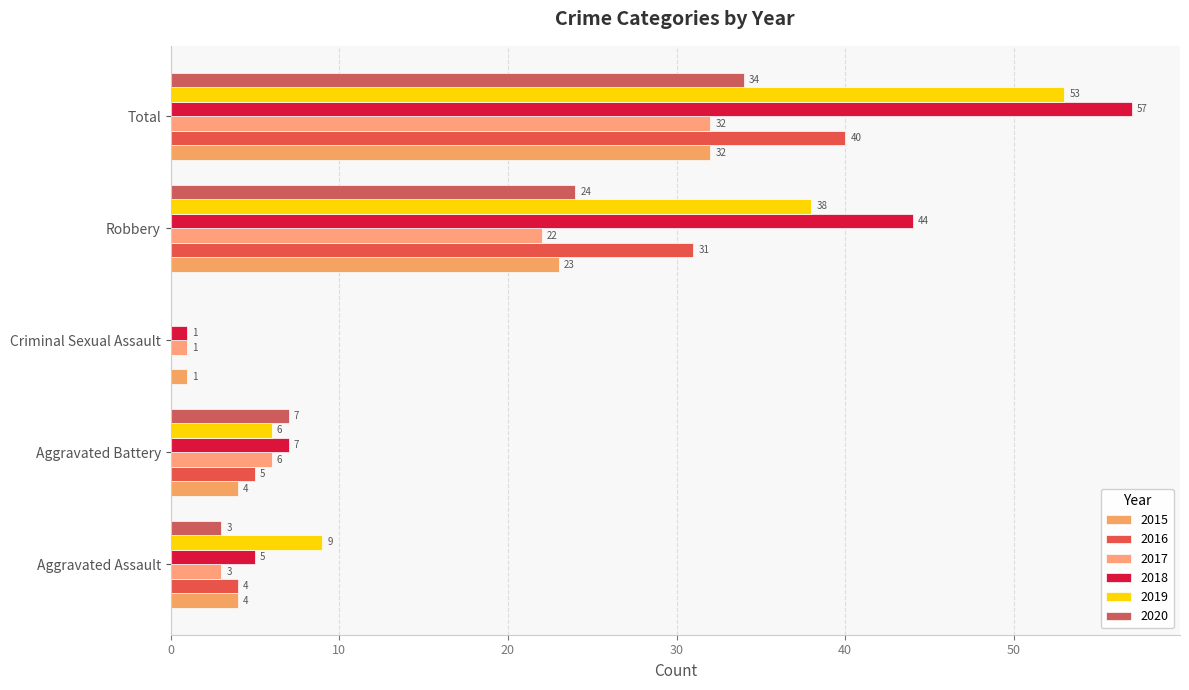

Which series has the largest range (max minus min)?

2018